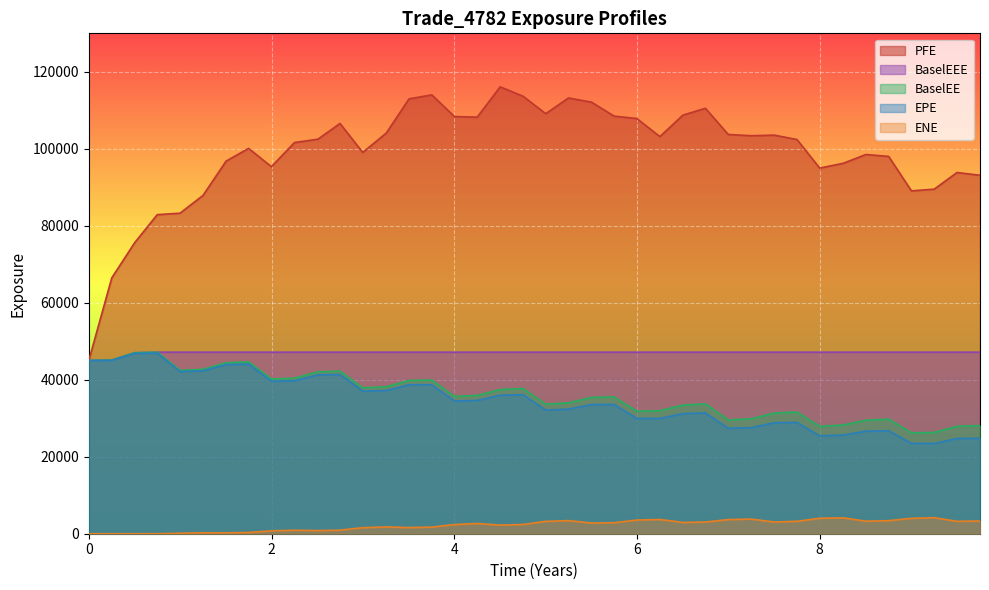

True or false: BaselEE and EPE intersect in this chart.

False